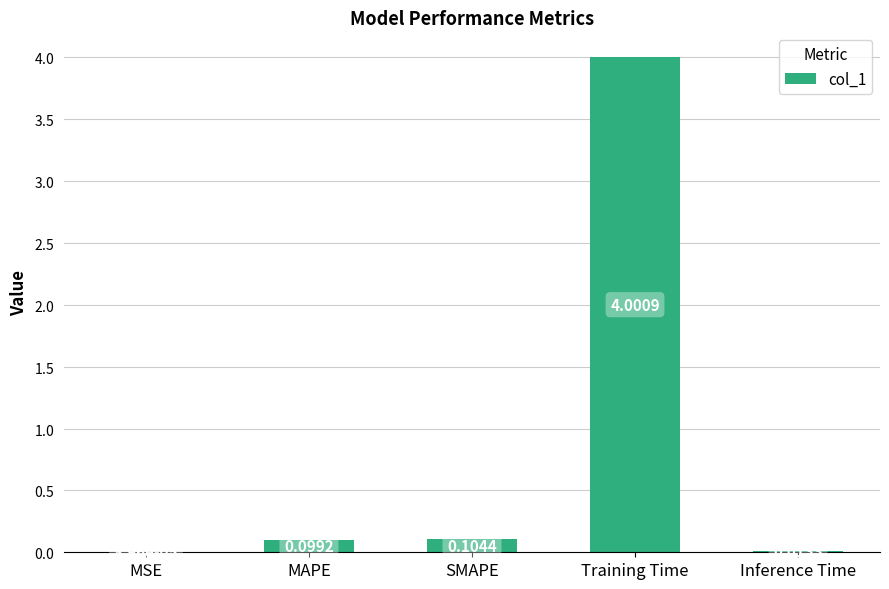

Are the bars horizontal?

No